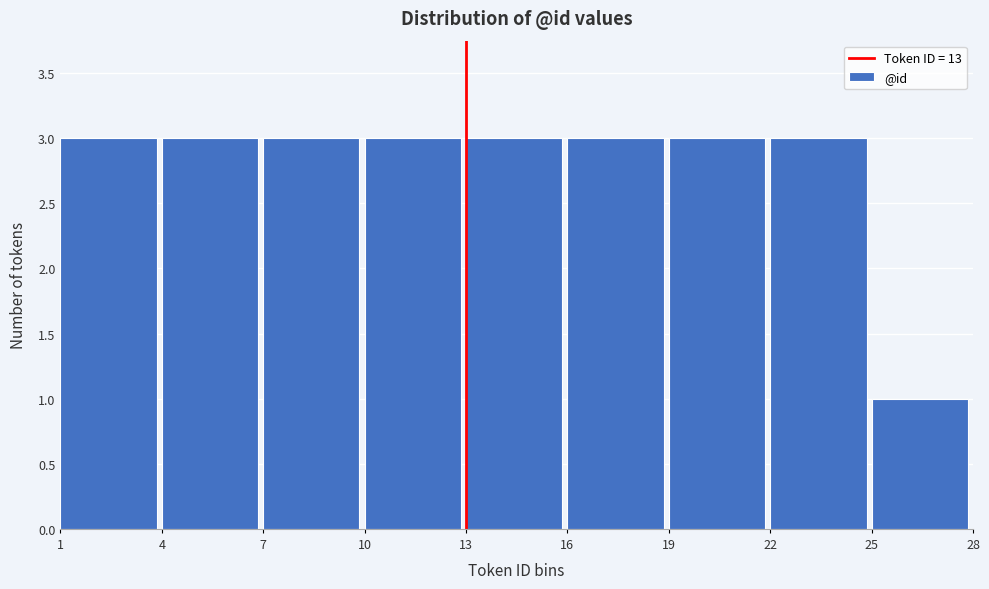

Reading left to right, transcribe this chart: for each bar, give the range it covers on the x-axis and its height. The values are not printed on the chart, so give them approximately, as read against the axis.

1 to 4: 3
4 to 7: 3
7 to 10: 3
10 to 13: 3
13 to 16: 3
16 to 19: 3
19 to 22: 3
22 to 25: 3
25 to 28: 1